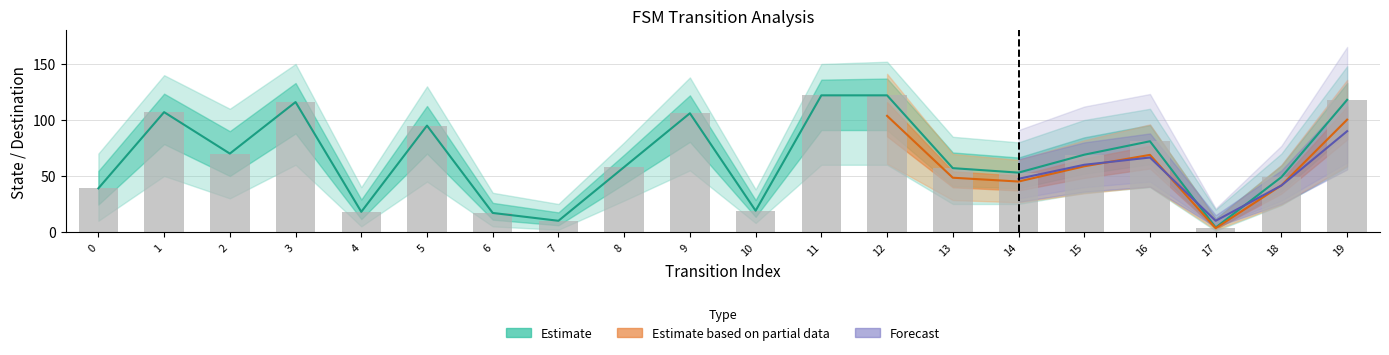

The value at 19 is 70. True or false?

False